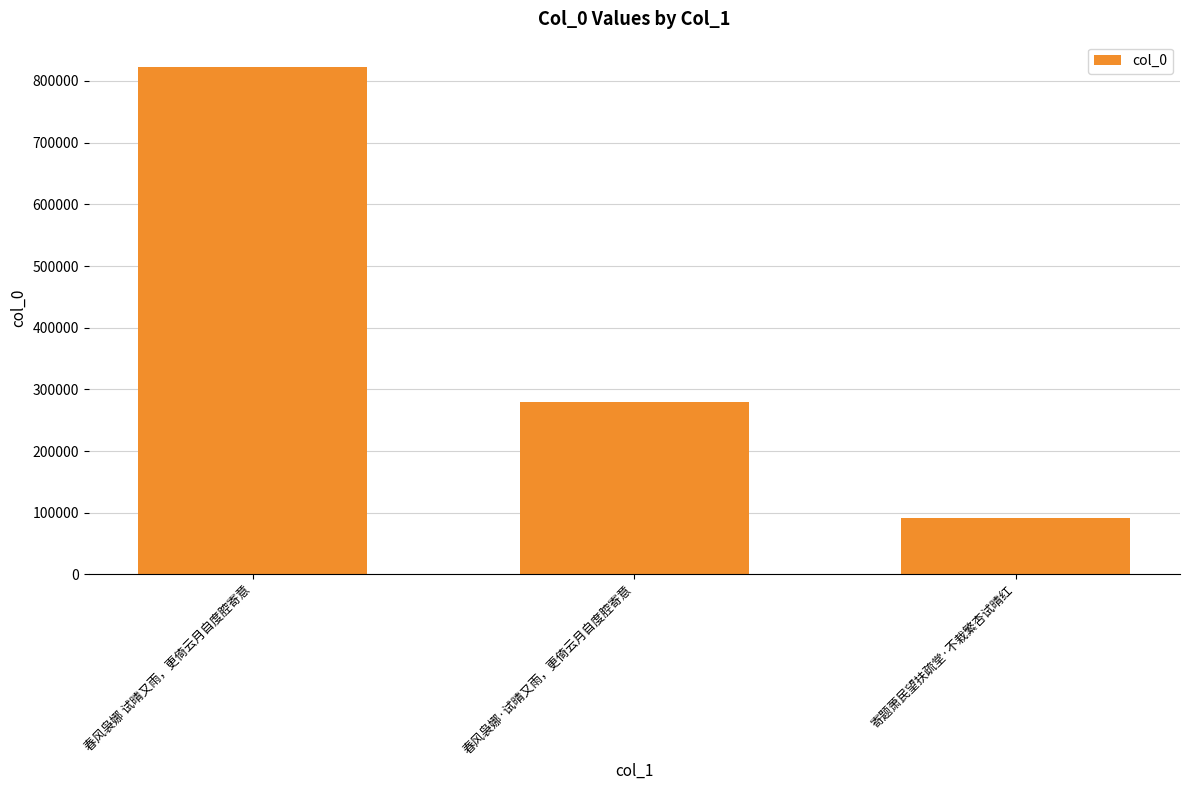

What is the value of the 3rd bar from the left?

92134